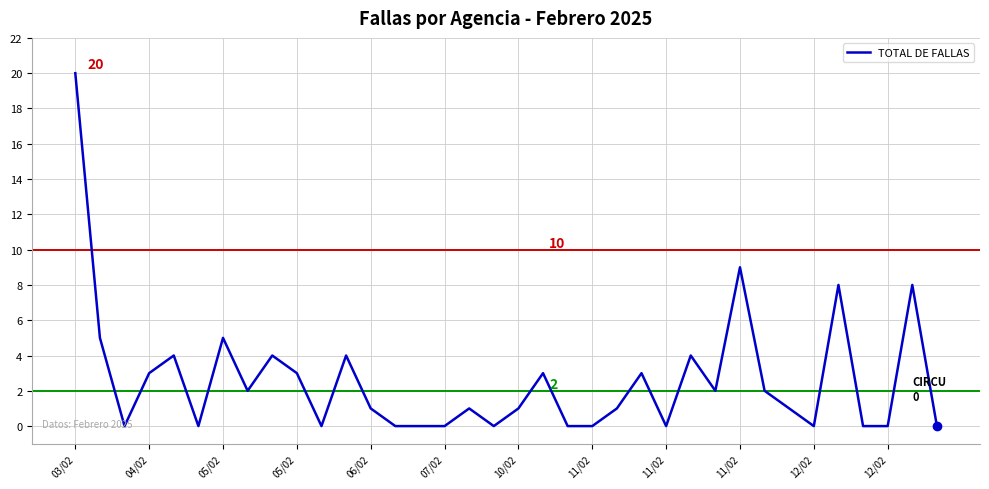

What is the maximum value shown in the chart?

20